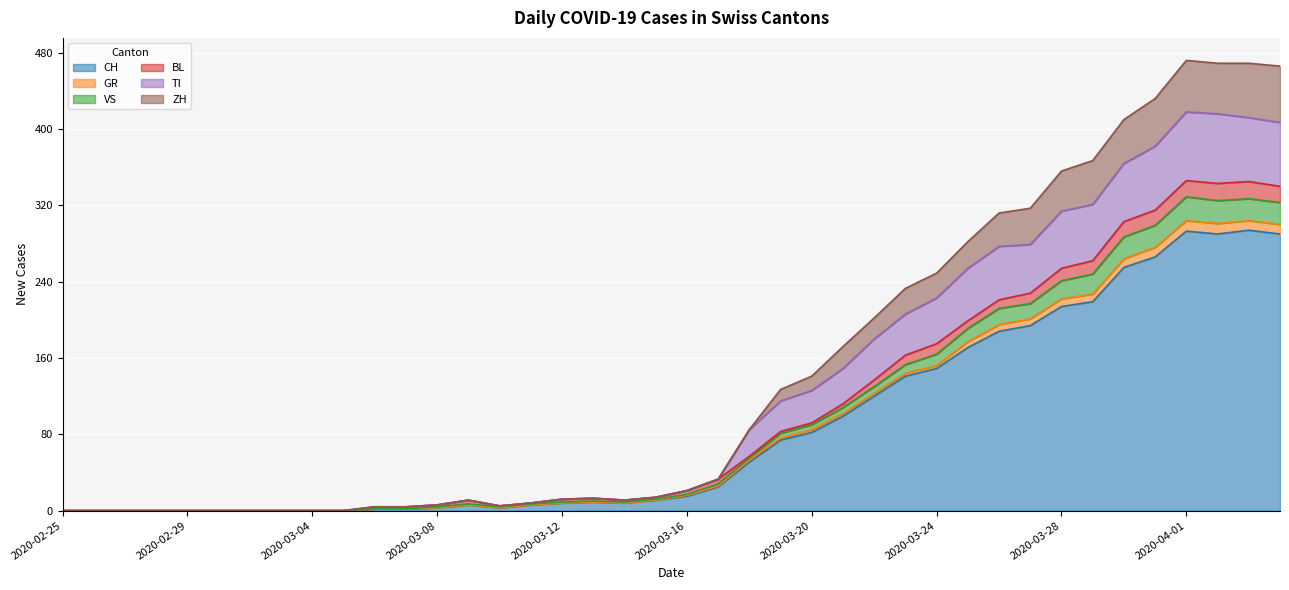

True or false: VS and GR cross at least once.

False